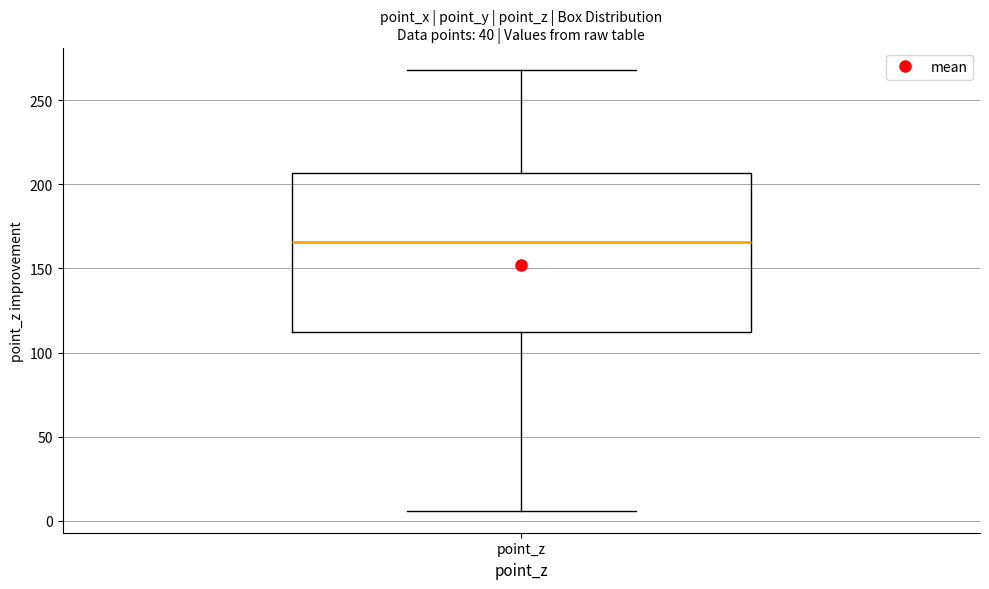

Transcribe this box plot: give where the median line is, the range the box spans, and where the two whiskers end, as read against the y-axis. The values are not printed on the chart, so give them approximately, as read against the axis.

median 165, box 110 to 205, whiskers 5 to 270